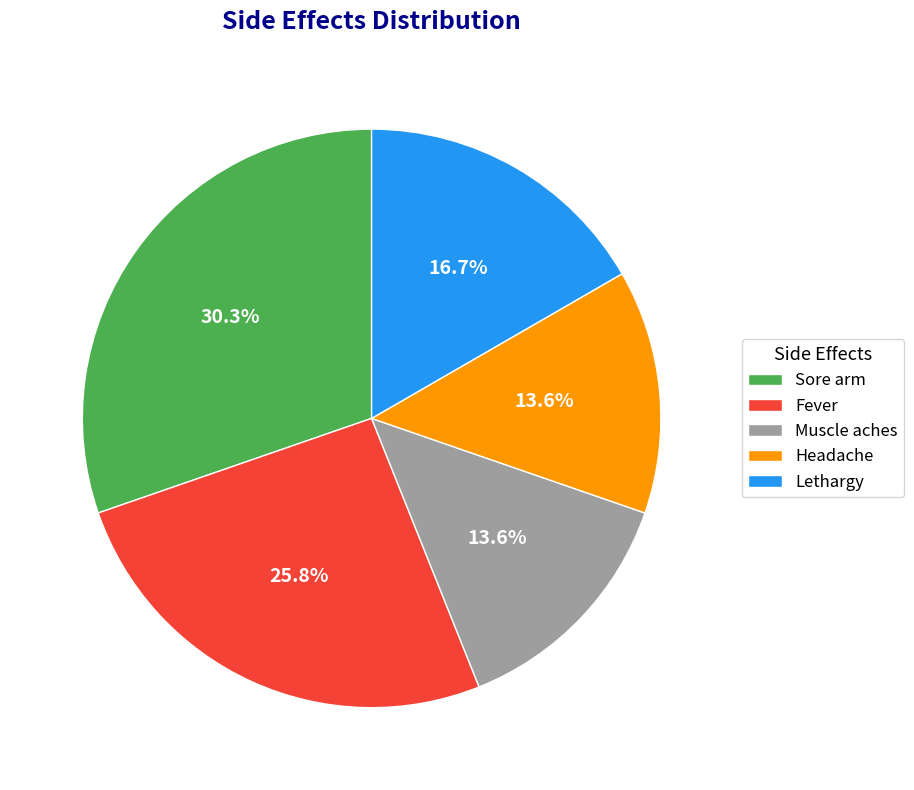

Approximately how many times larger is the value at Headache compared to Lethargy?

0.8